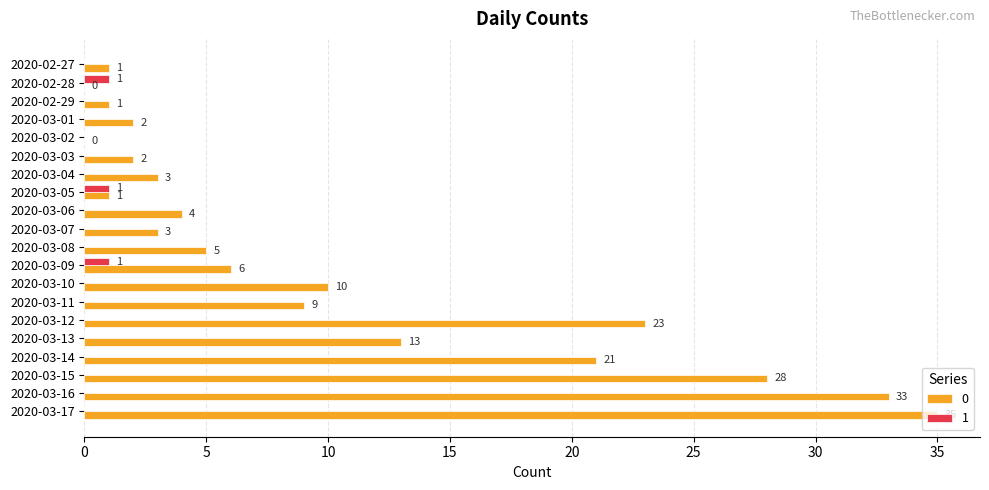

What is the maximum value shown in the chart?

35